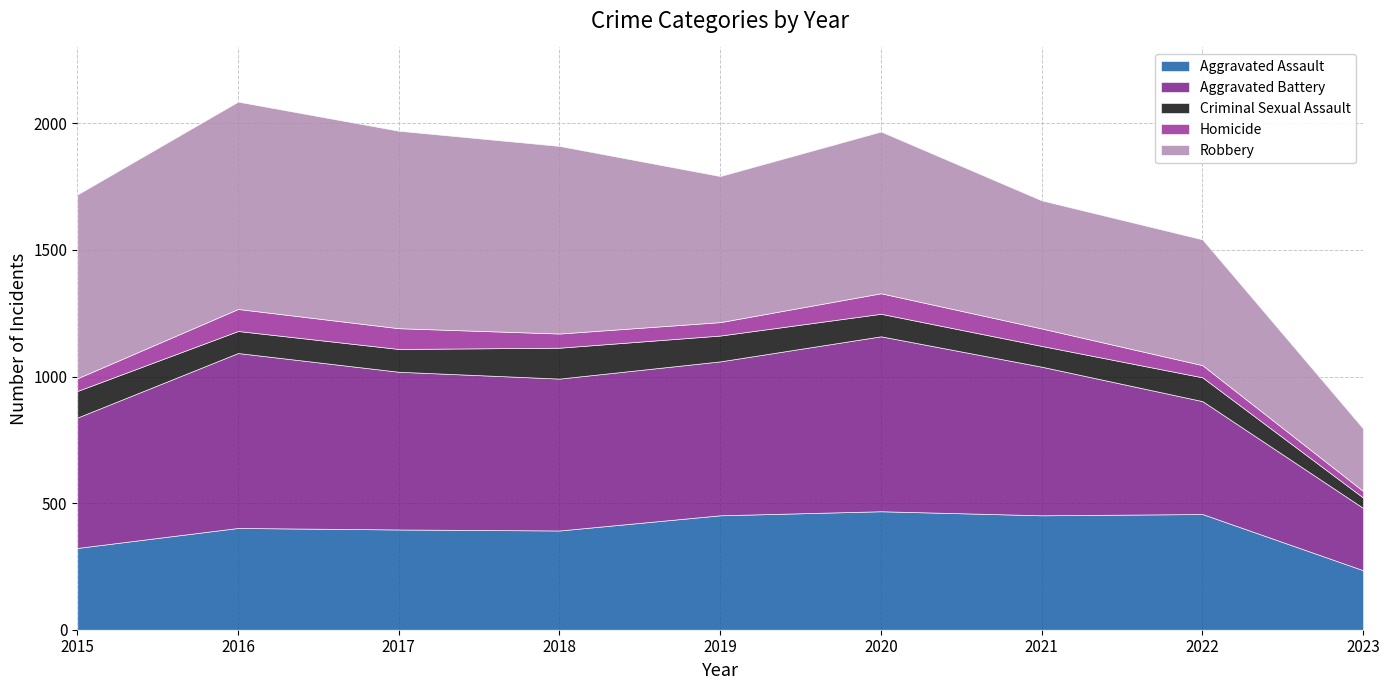

At which category does the chart reach its minimum across all series?

2023